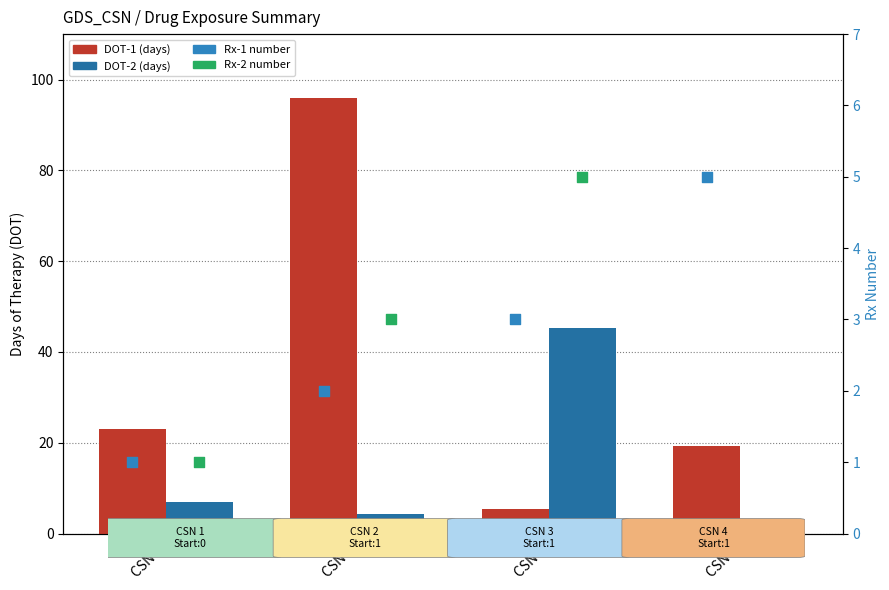

At which category is the sum across all series the highest?

CSN 2